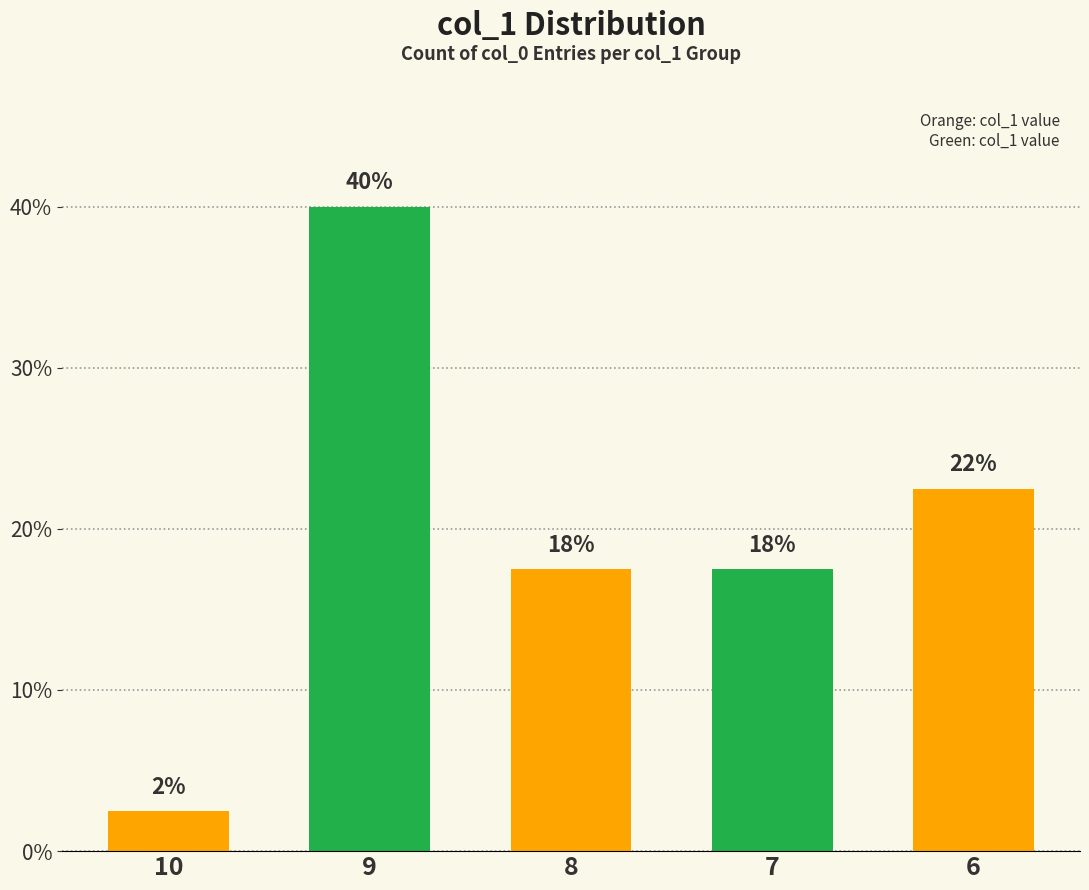

Approximately how many times larger is the value at 8 compared to 10?

7.0